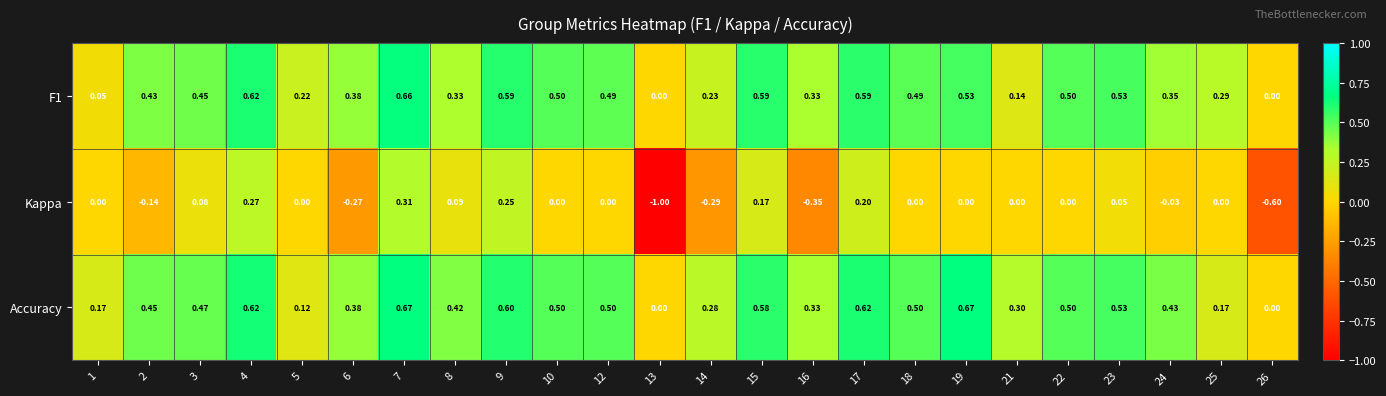

Which series changed the most between 4 and 19?

Kappa